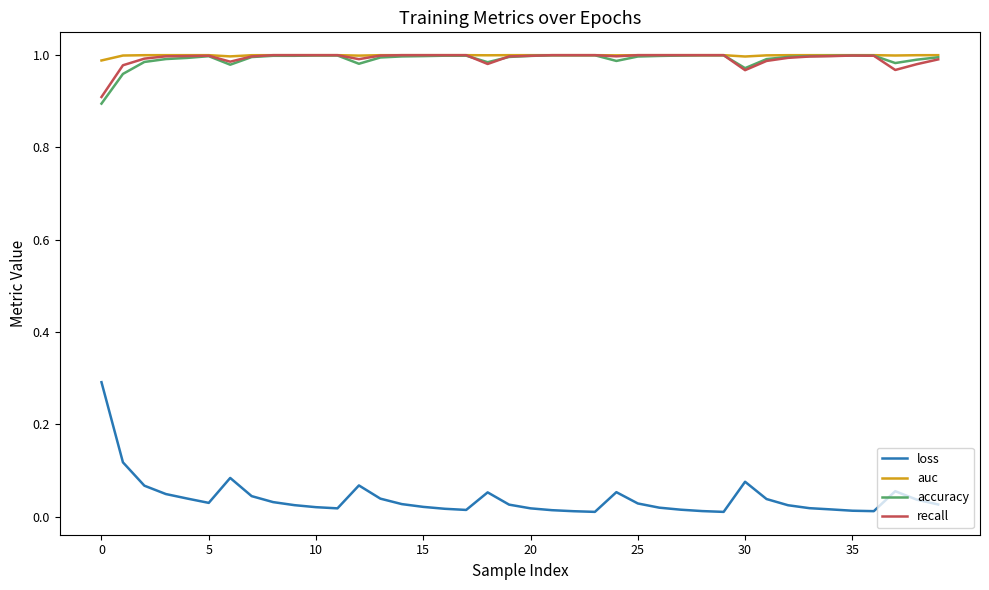

What is the lowest value of the accuracy series?

0.9